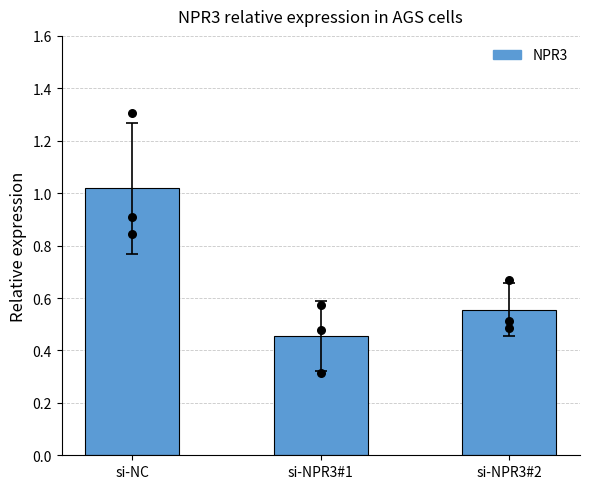

What is the change in value from si-NPR3#1 to si-NPR3#2?

+0.1